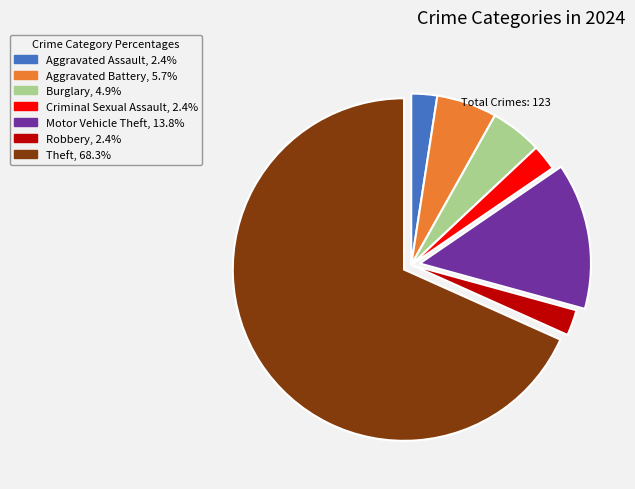

Between Theft and Aggravated Battery, which is larger?

Theft